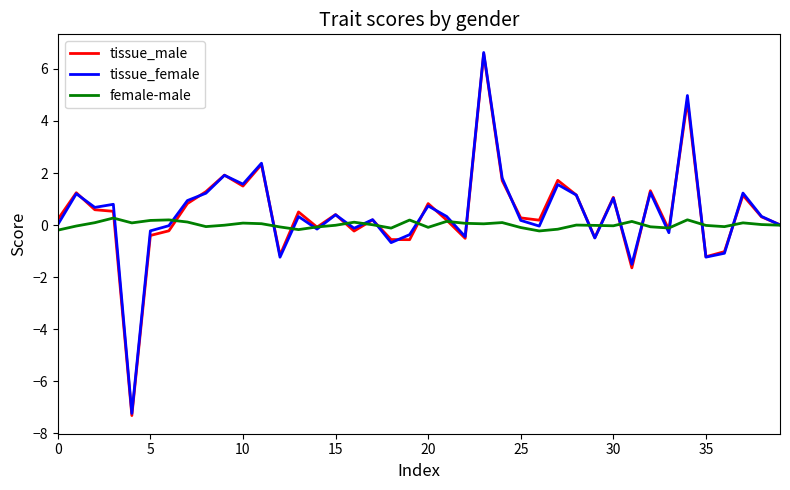

Which series has the widest spread of values?

tissue_male